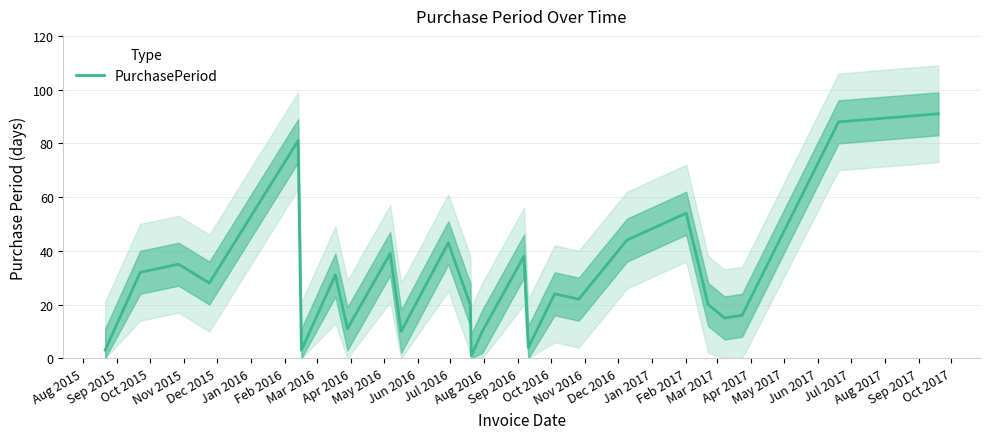

How many data points are above 24?

12